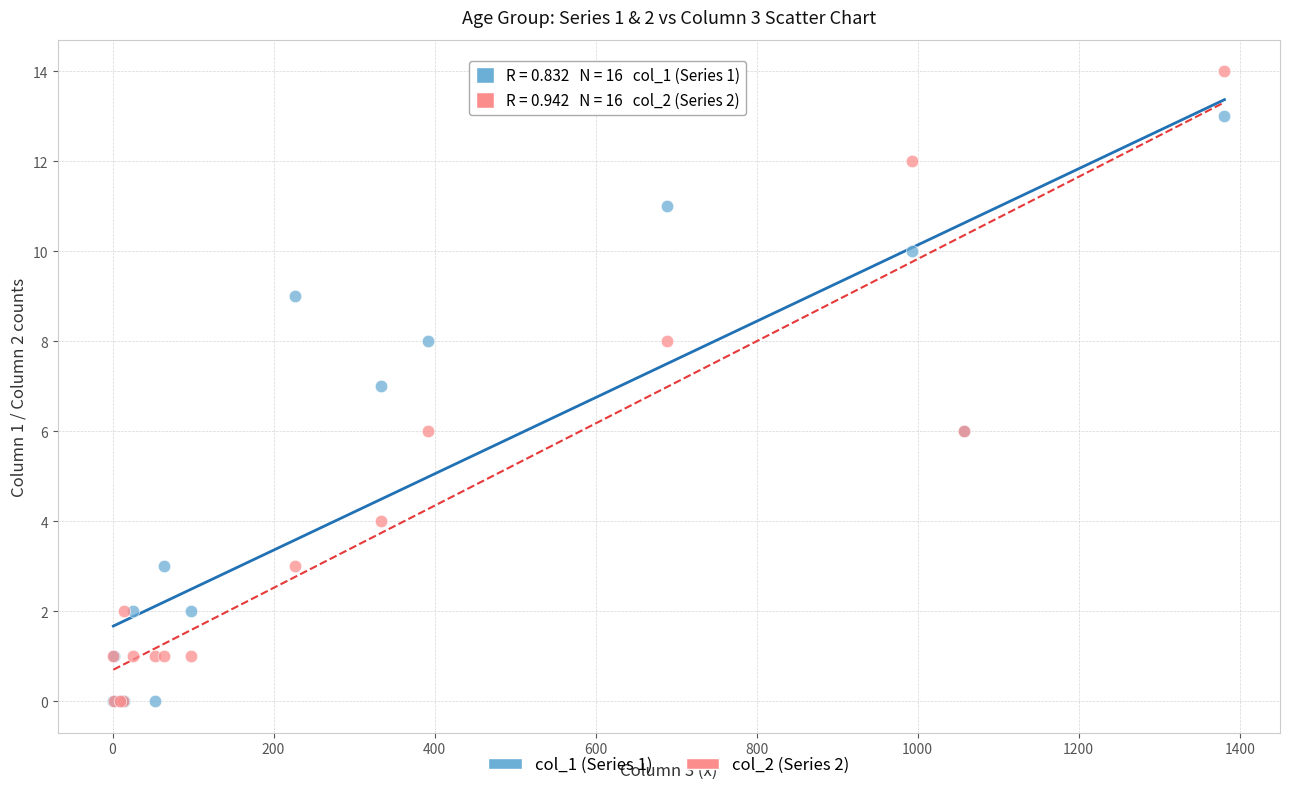

Which series has the widest spread of Y values?

col_2 (Series 2)